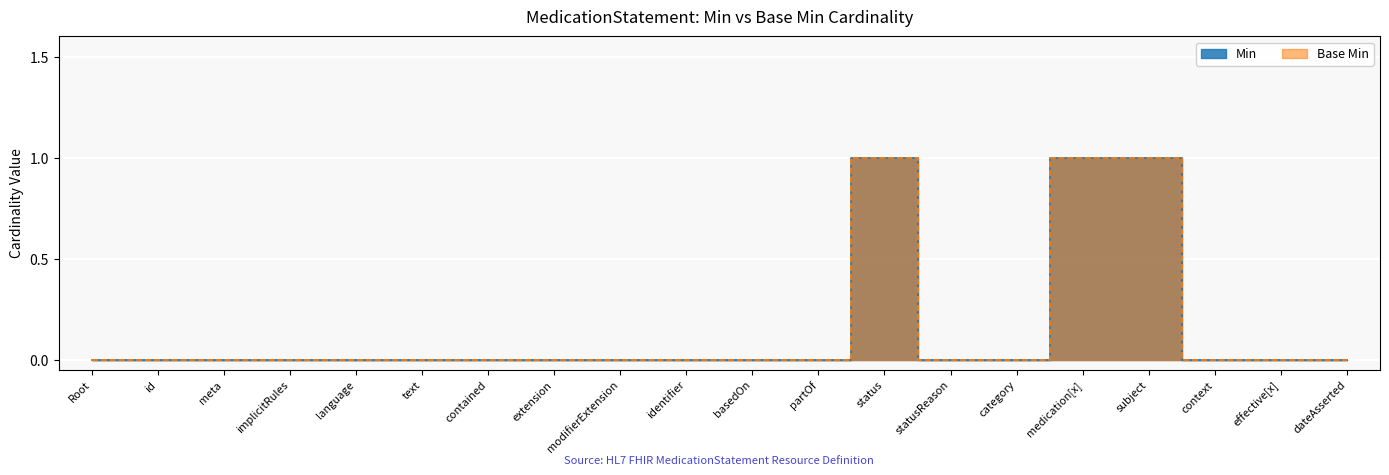

The Min series shows 0 at dateAsserted. True or false?

True